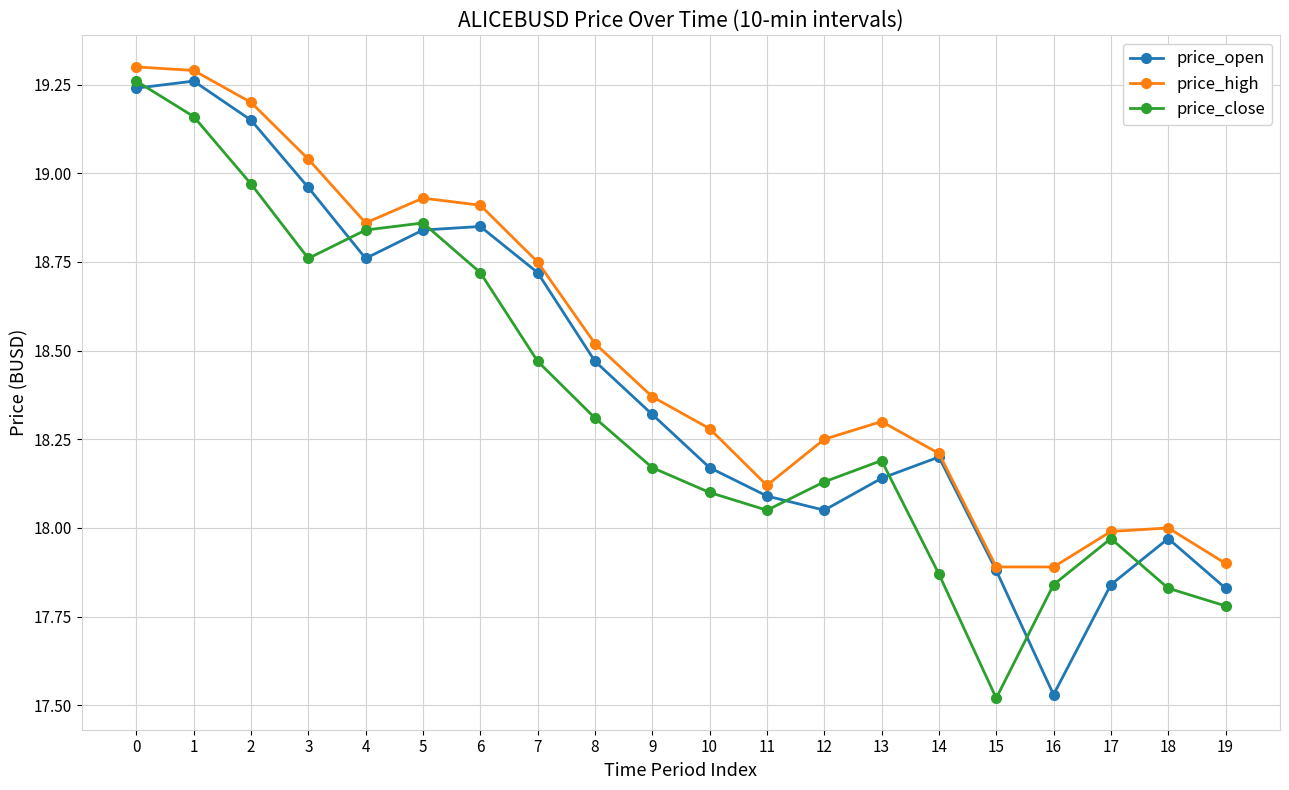

Which category has the lowest value in the price_close series?

15